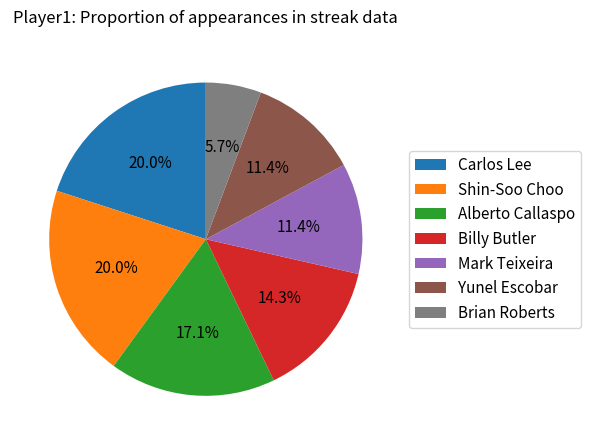

The Carlos Lee slice represents 40% of the pie. True or false?

False